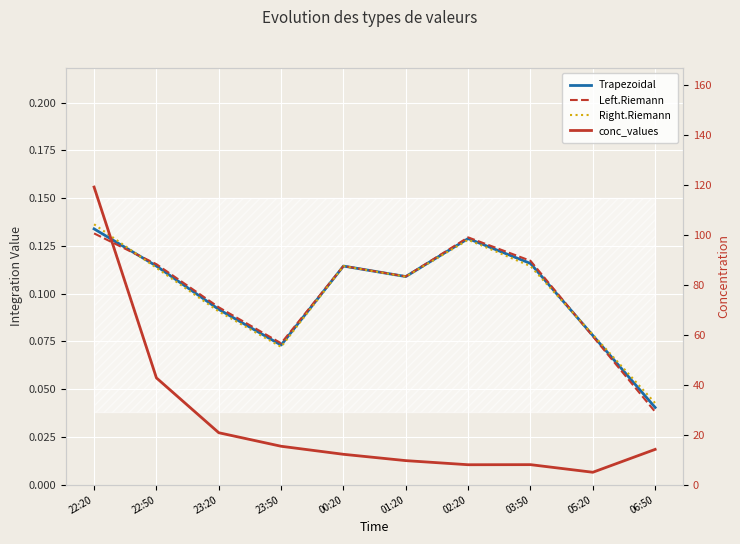

Reading left to right, extract all data points from this chart.

Trapezoidal: 0.1	0.1	0.1	0.1	0.1	0.1	0.1	0.1	0.1	0.0
Left.Riemann: 0.1	0.1	0.1	0.1	0.1	0.1	0.1	0.1	0.1	0.0
Right.Riemann: 0.1	0.1	0.1	0.1	0.1	0.1	0.1	0.1	0.1	0.0
conc_values: 119.2	42.8	20.8	15.4	12.2	9.7	8.0	8.1	5.0	14.2